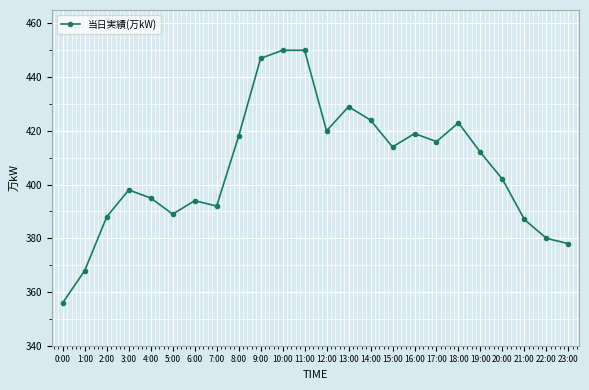

What is the sum of all values?

9749